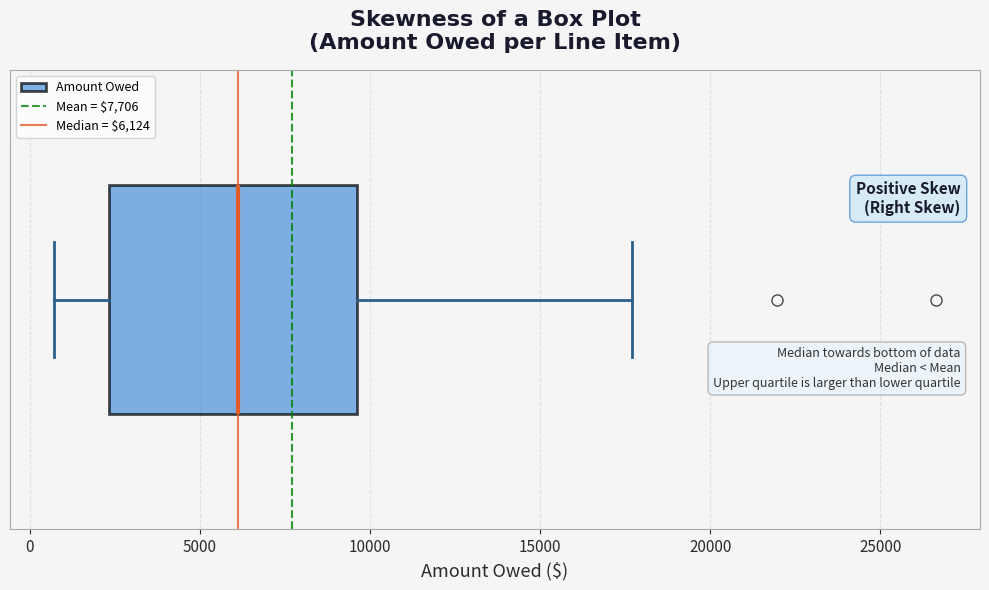

Transcribe this box plot: give where the median line is, the range the box spans, and where the two whiskers end, as read against the x-axis. The values are not printed on the chart, so give them approximately, as read against the axis.

median 6000, box 2500 to 9500, whiskers 500 to 17500